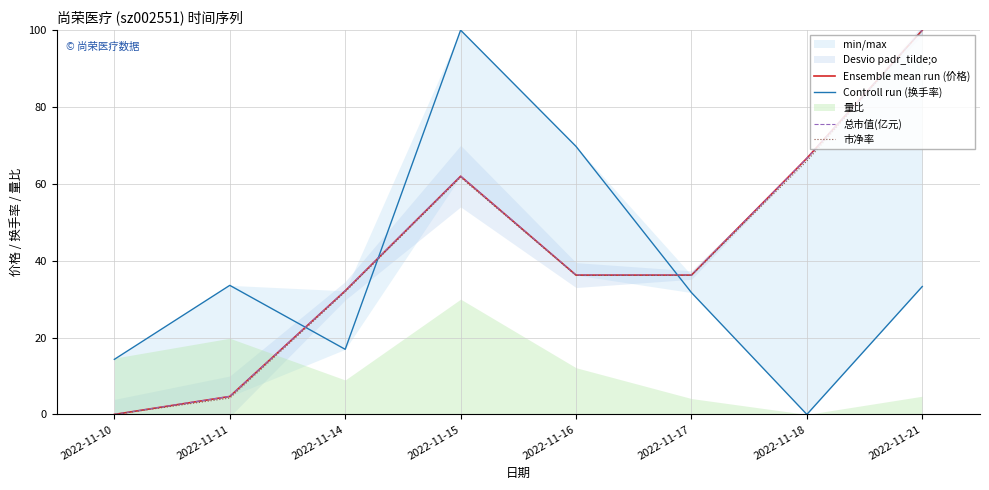

Is the value of 总市值(亿元) at 2022-11-17 greater than the value of 市净率 at 2022-11-10?

Yes